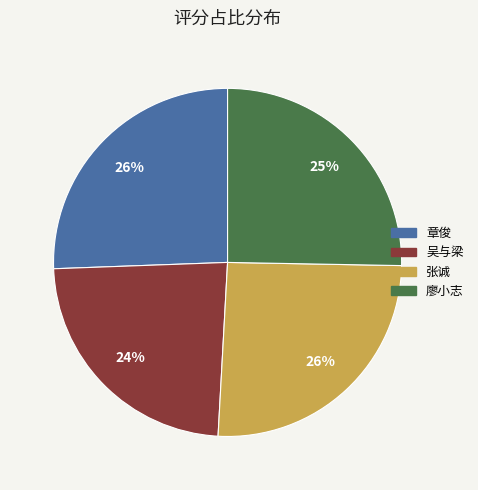

Is 廖小志 the majority of the pie?

No